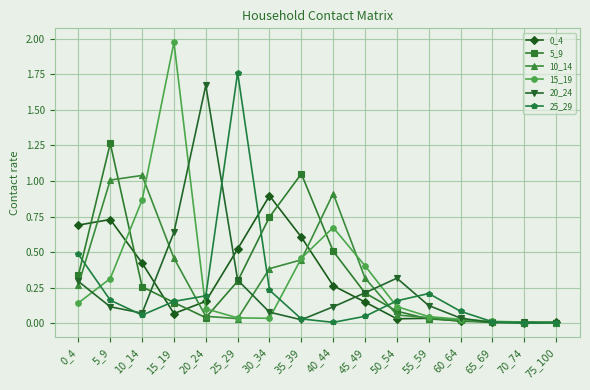

Which category has the highest value in the 15_19 series?

15_19